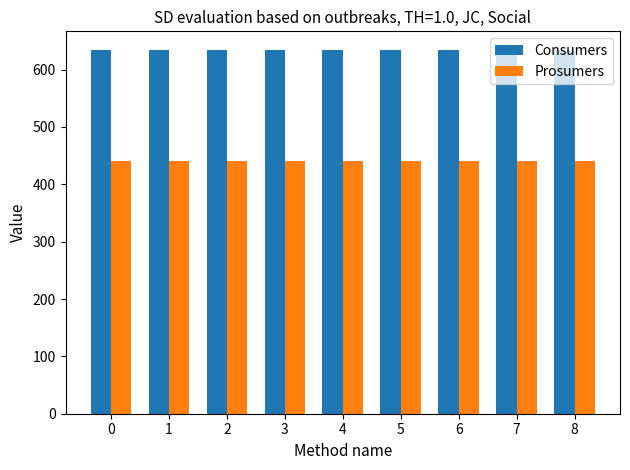

Reading left to right, list all the values displayed in this chart.

Consumers: 635	635	635	635	635	635	635	635	635
Prosumers: 440	440	440	440	440	440	440	440	440